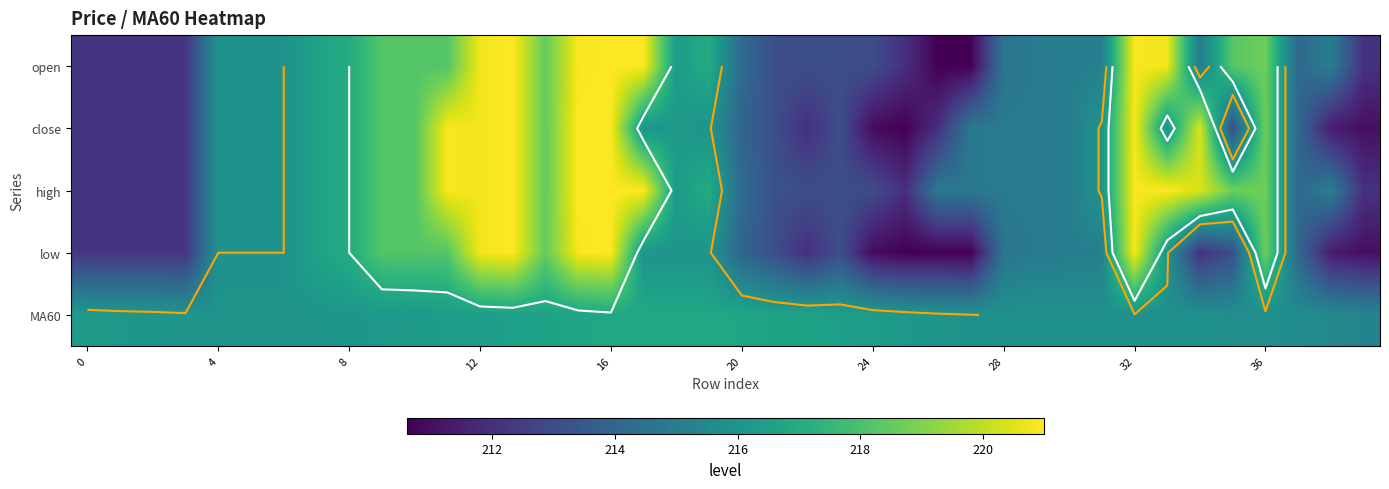

At how many categories does at least one series exceed 215?

40